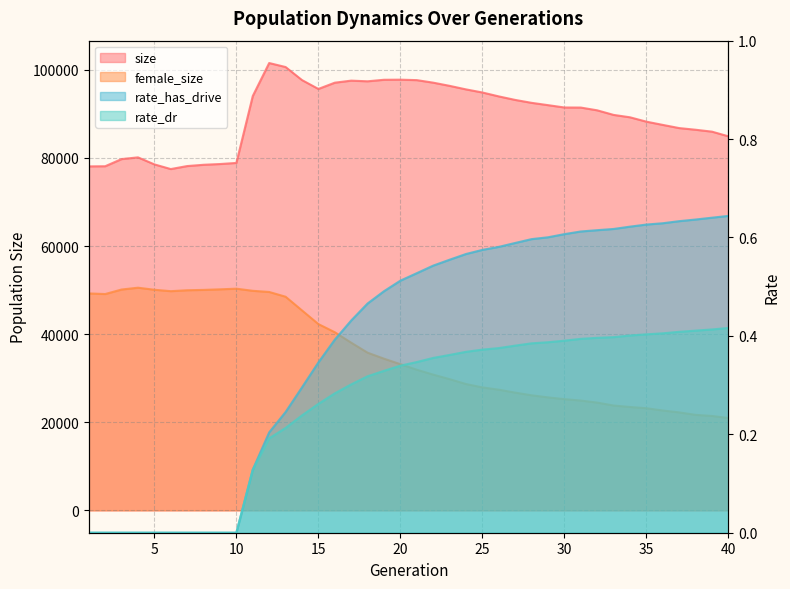

What is the difference between the second highest and second lowest values in the size series?

22554.0